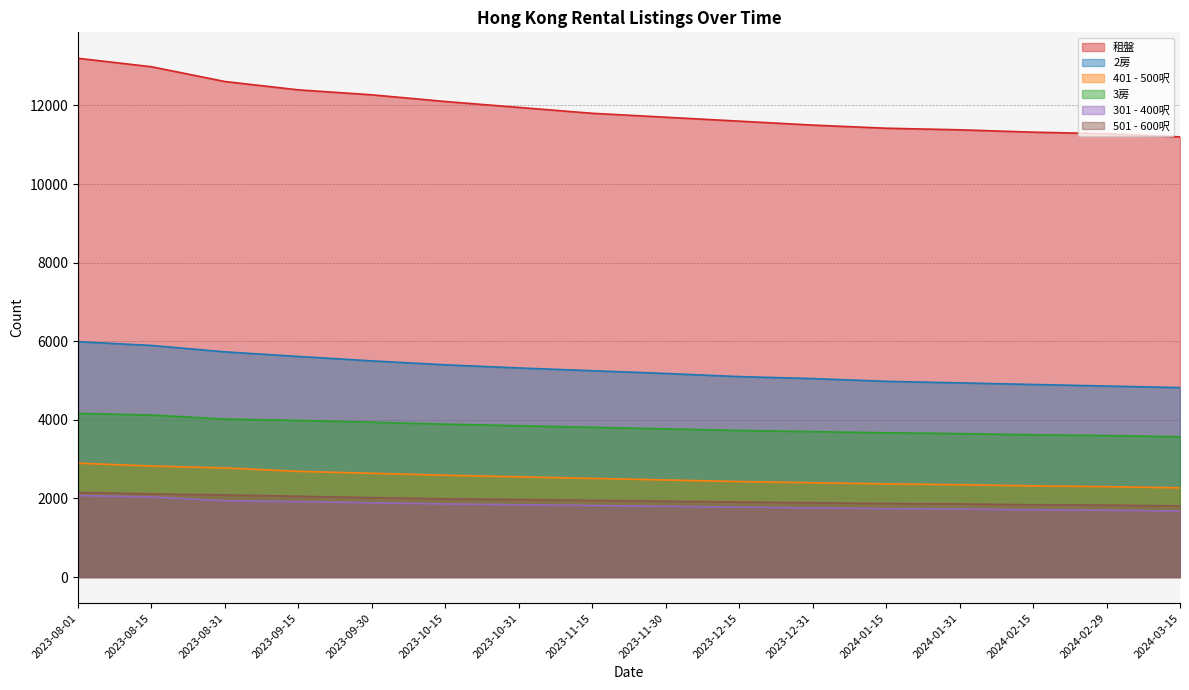

What is the difference between the 2房 values at 2023-09-15 and 2024-01-31?

673